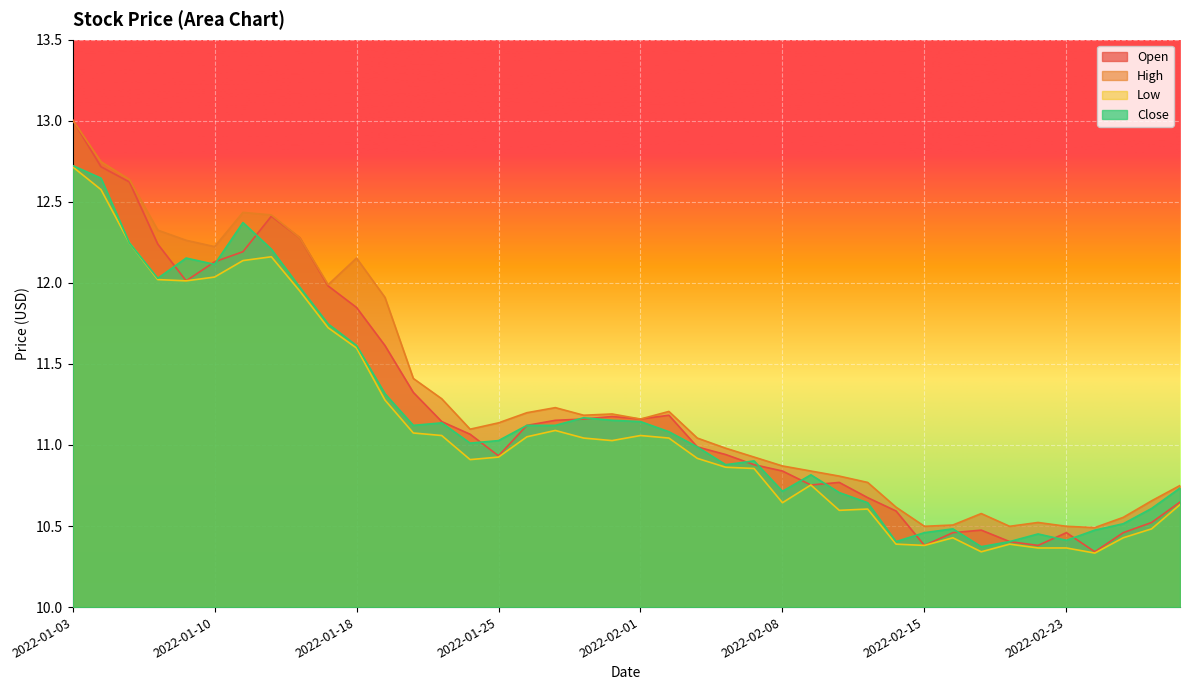

Is it true that Low equals 11.6 at 2022-01-18?

True